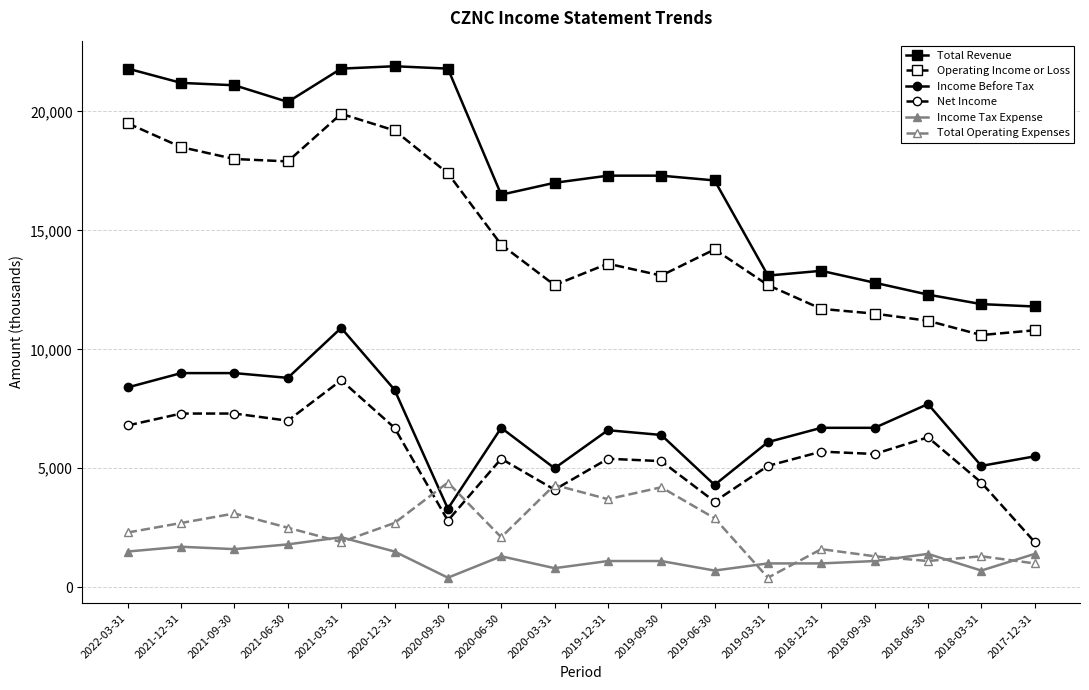

The value of Total Revenue at 2019-03-31 is 13100. True or false?

True